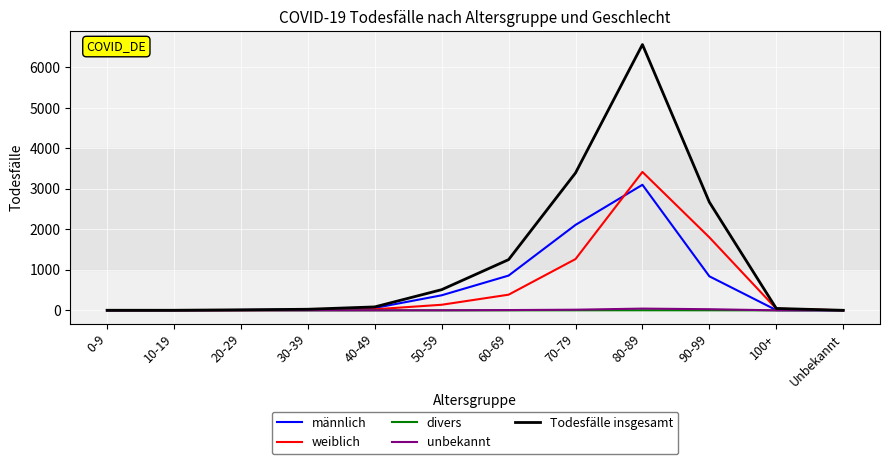

Is it true that männlich equals 150 at 50-59?

False